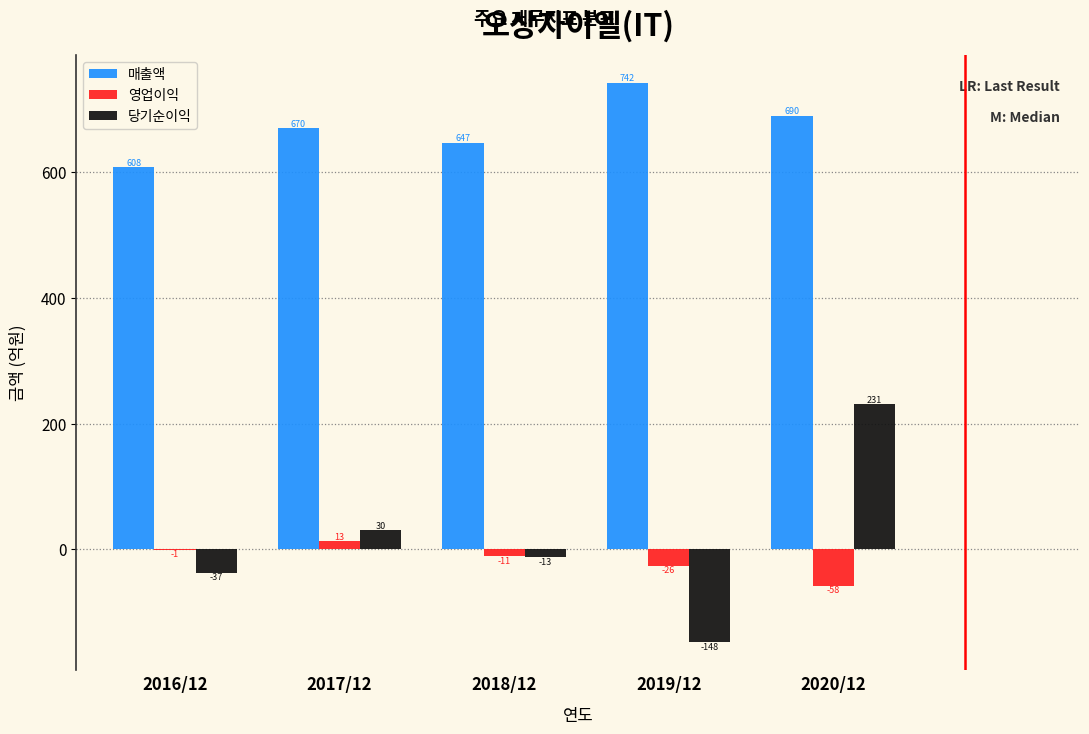

Reading right to left, list all the values displayed in this chart.

매출액: 2020/12=690	2019/12=742	2018/12=647	2017/12=670	2016/12=608
영업이익: 2020/12=-58	2019/12=-26	2018/12=-11	2017/12=13	2016/12=-1
당기순이익: 2020/12=231	2019/12=-148	2018/12=-13	2017/12=30	2016/12=-37